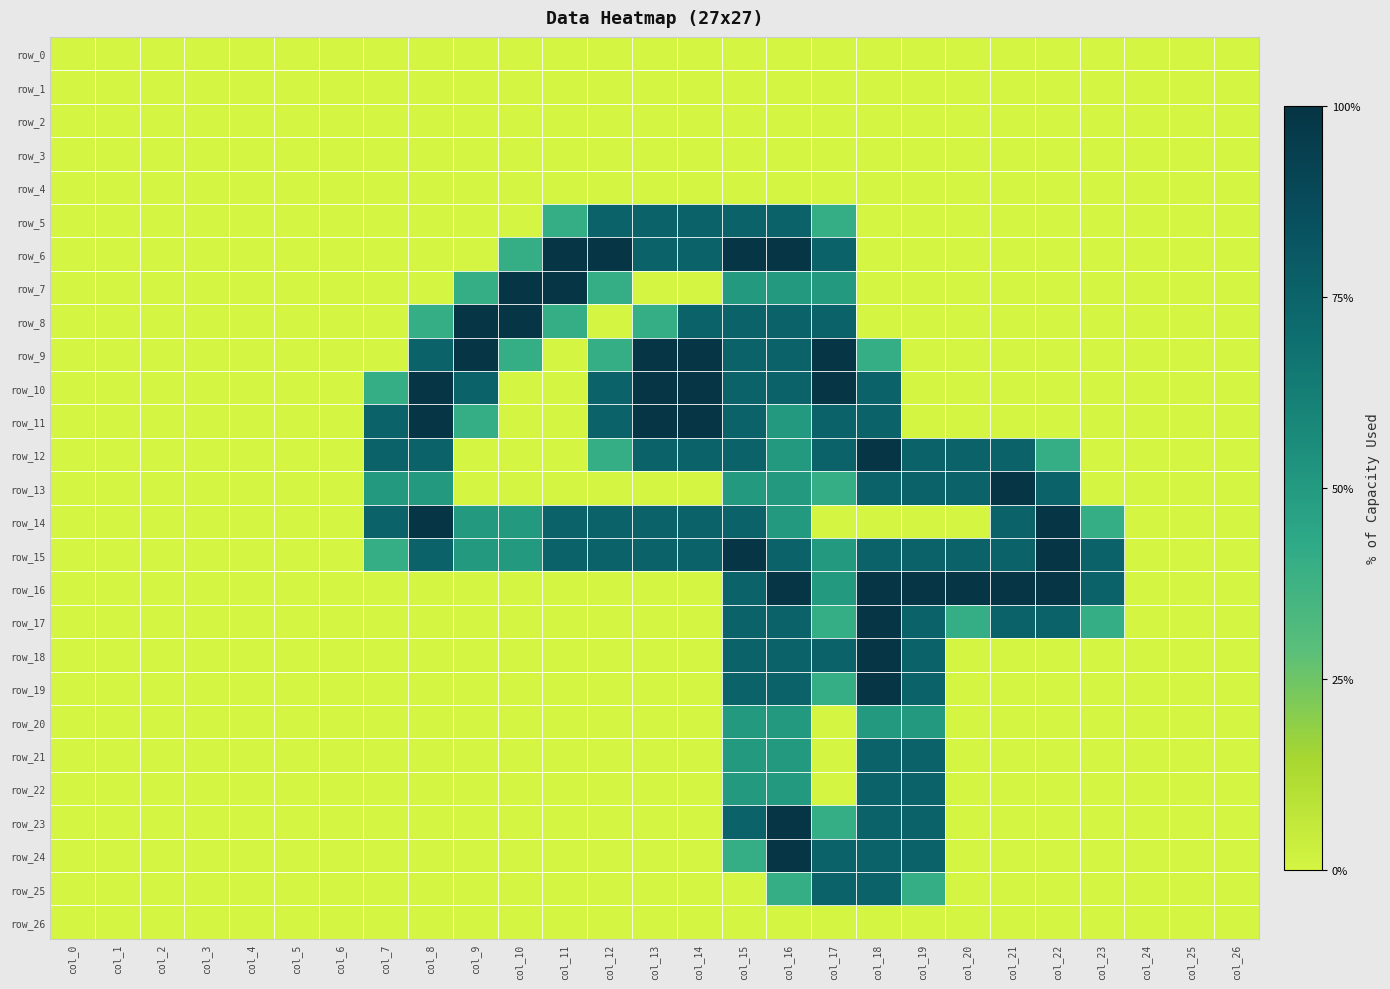

At which label does row_5 reach its peak?

col_12